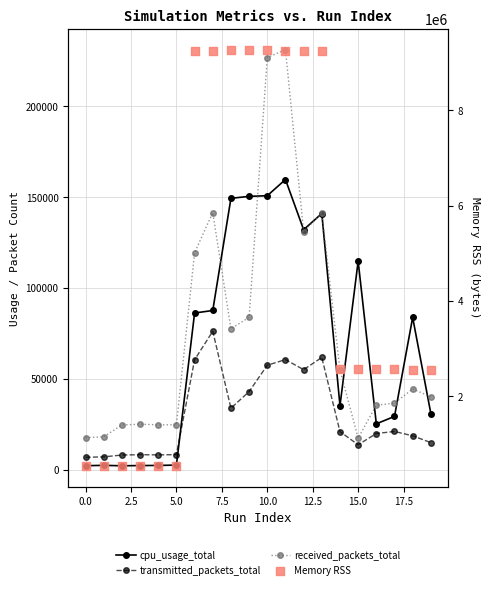

Which series has the largest total across all categories?

Memory RSS